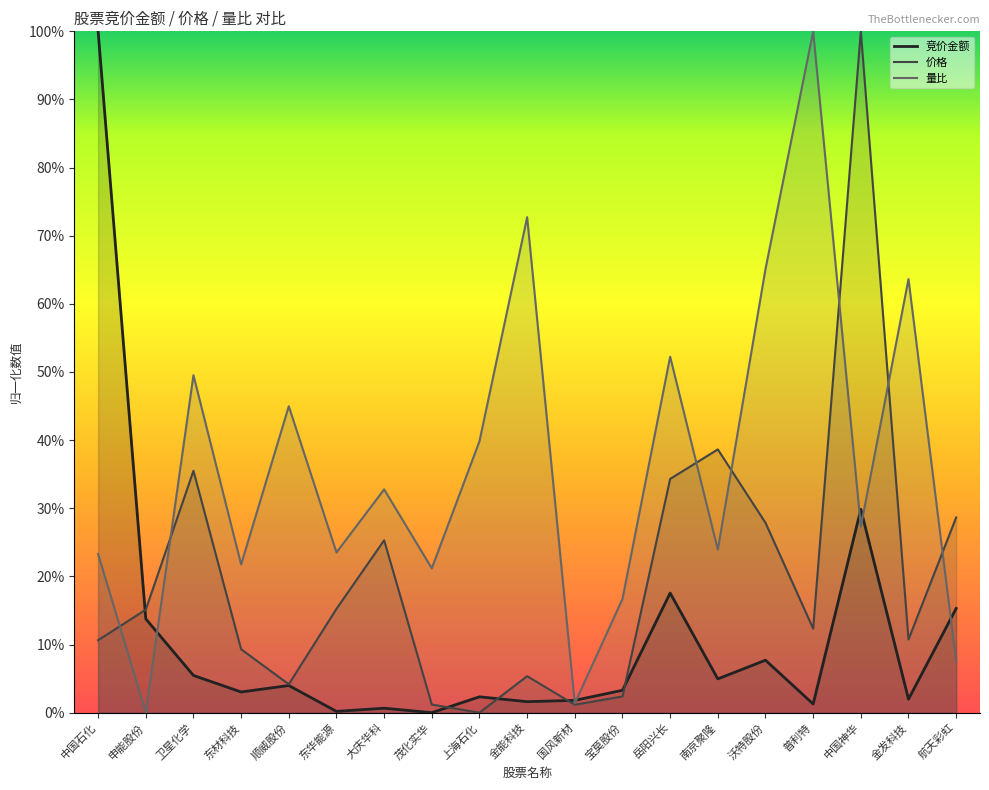

In 价格, how many points are higher than both neighbors (excluding endpoints)?

5